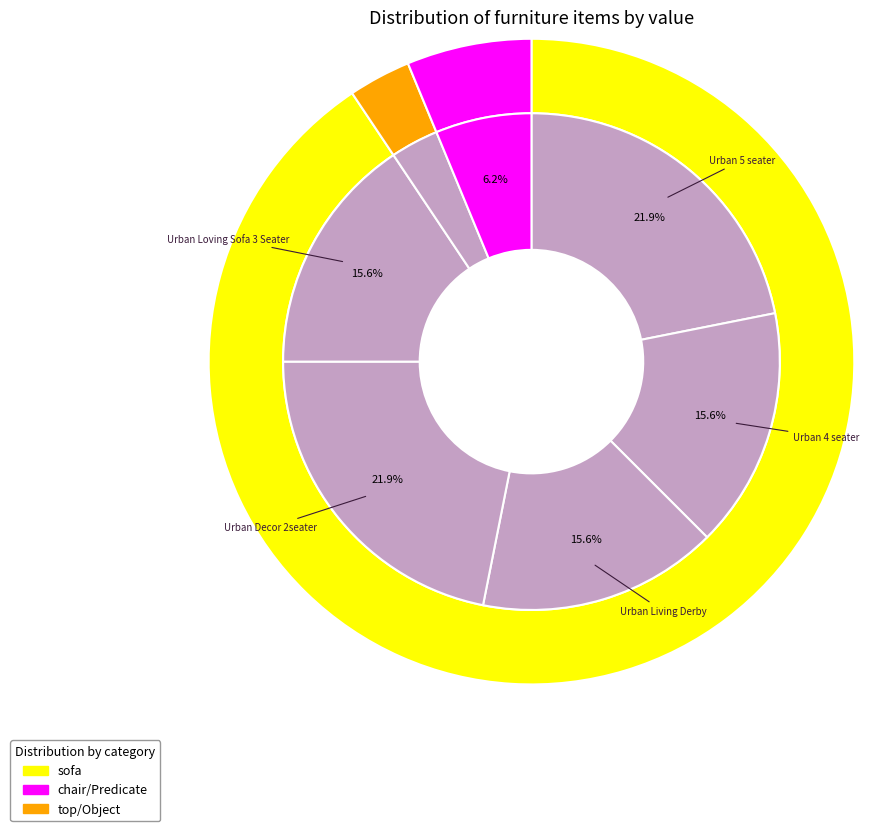

To the nearest percent, what is the difference between the largest and smallest slice percentages?

19%